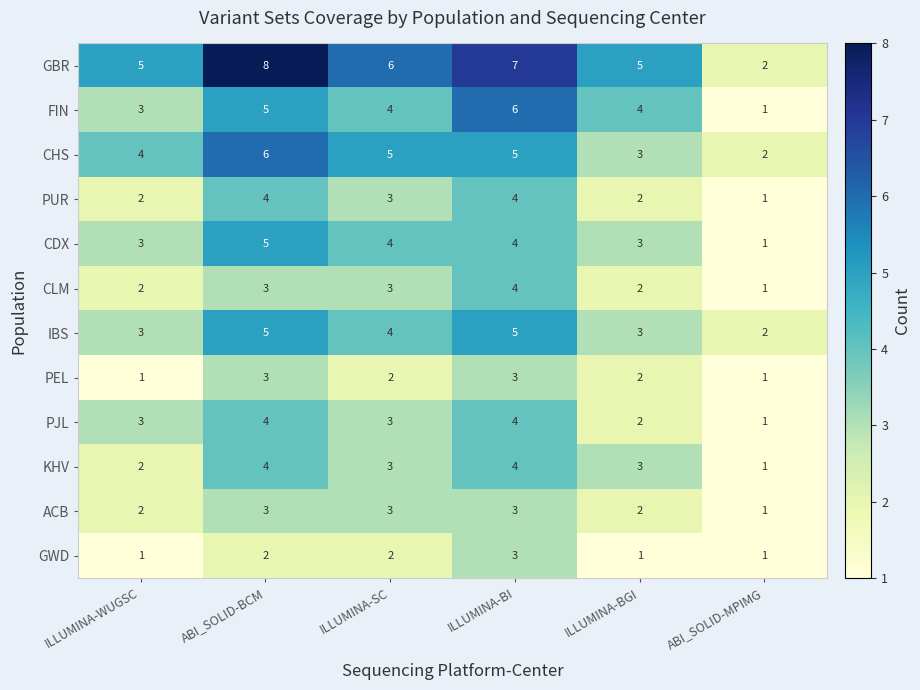

How many series are shown in this chart?

12